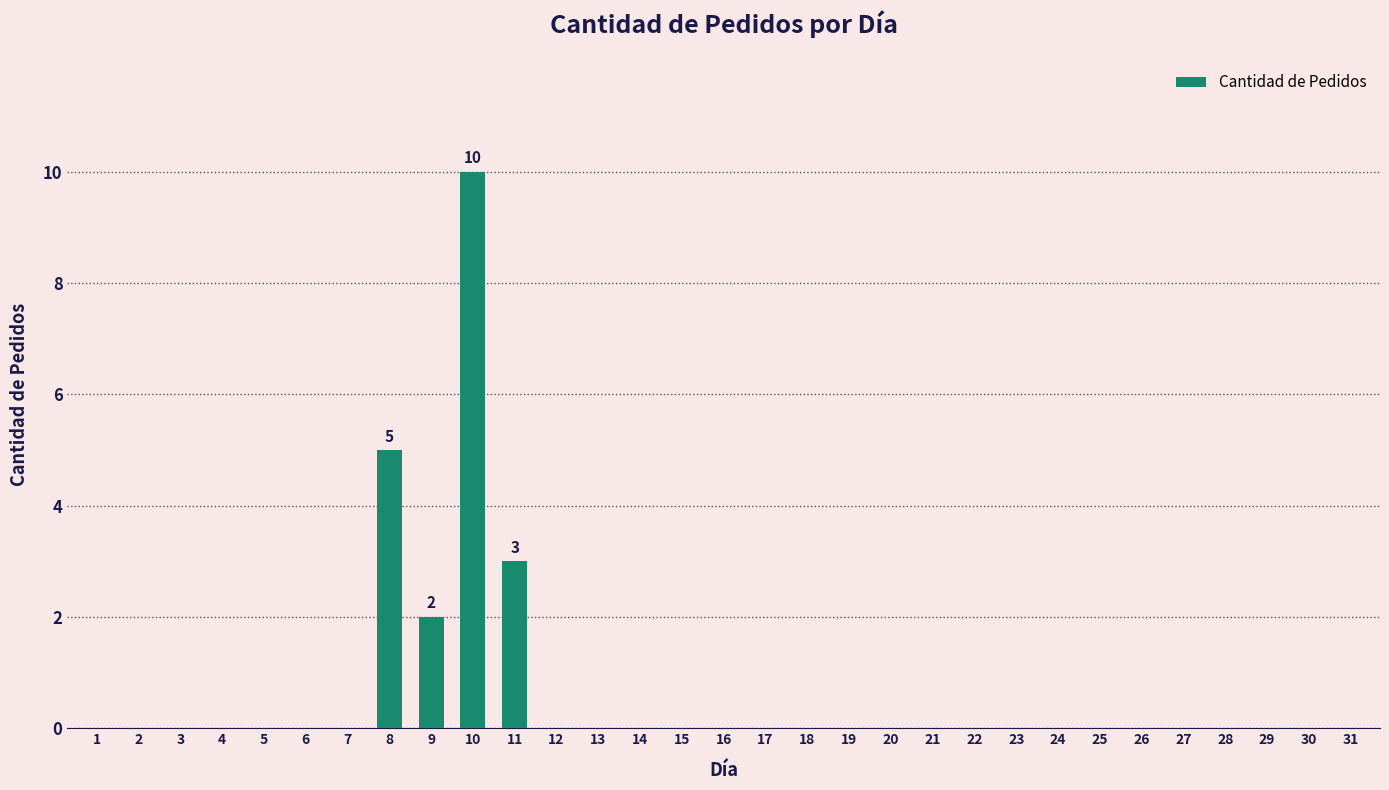

Are the bars horizontal?

No